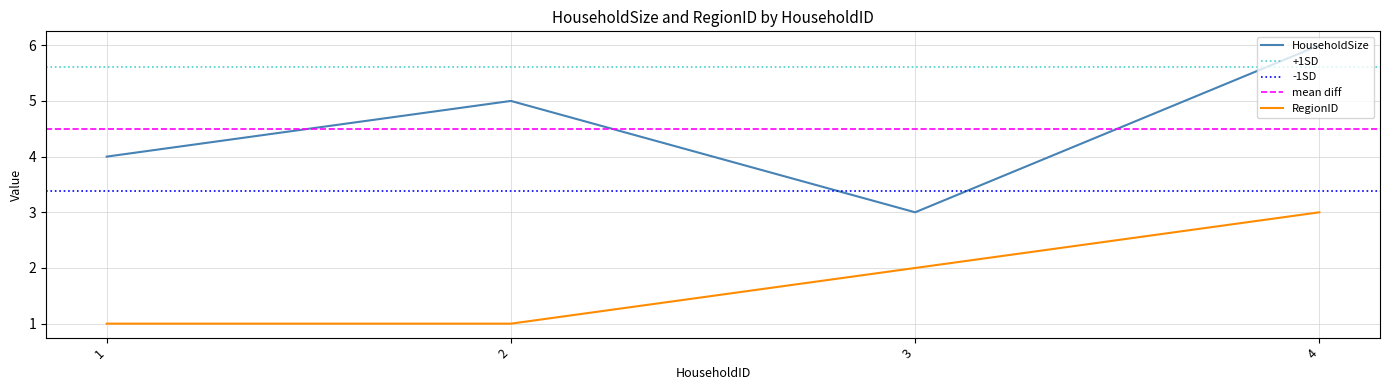

Rank the series at 4 from lowest to highest value.

RegionID, HouseholdSize